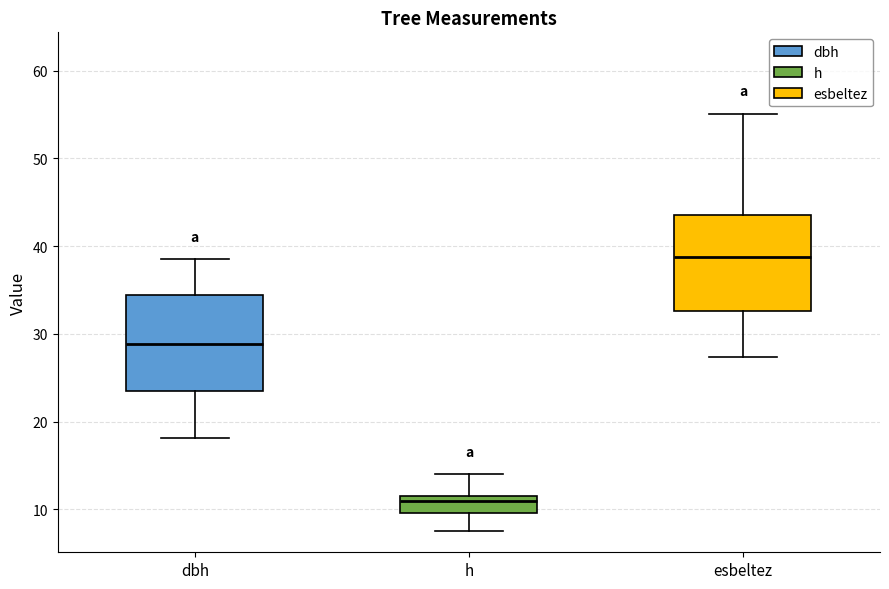

Which box's median line is the lowest?

h